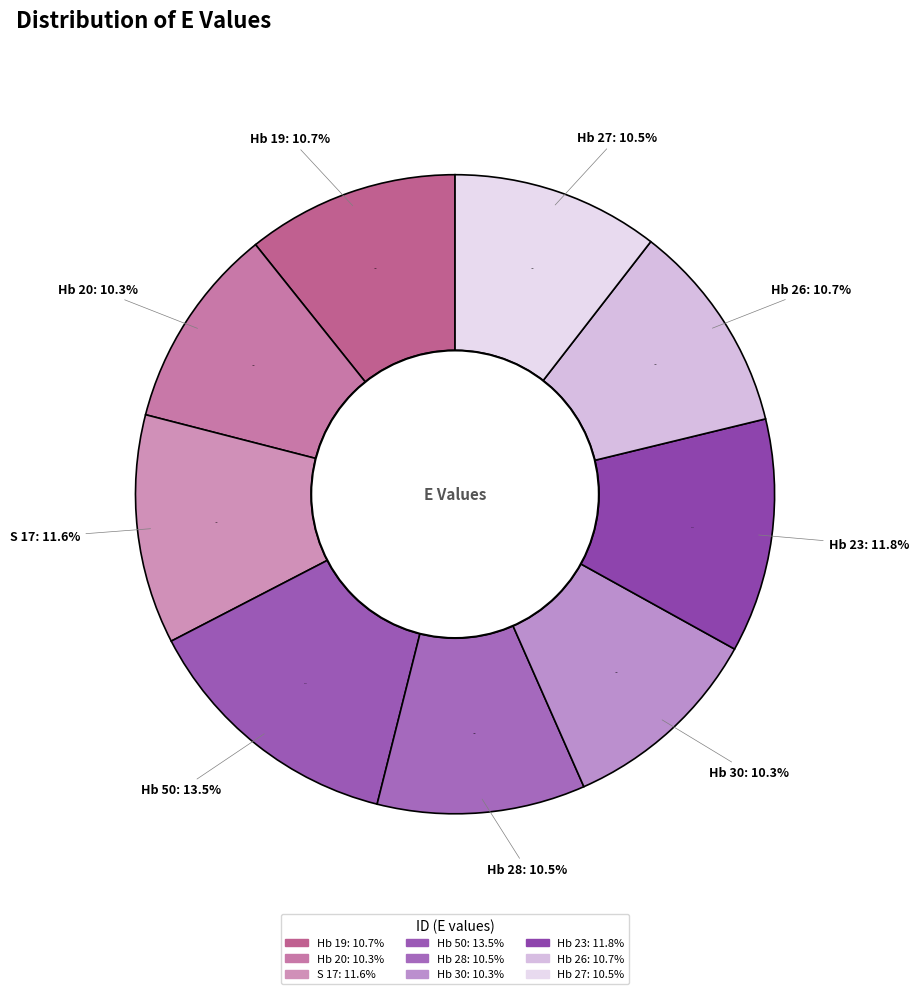

What percentage is the Hb 30 slice, to the nearest percent?

10%